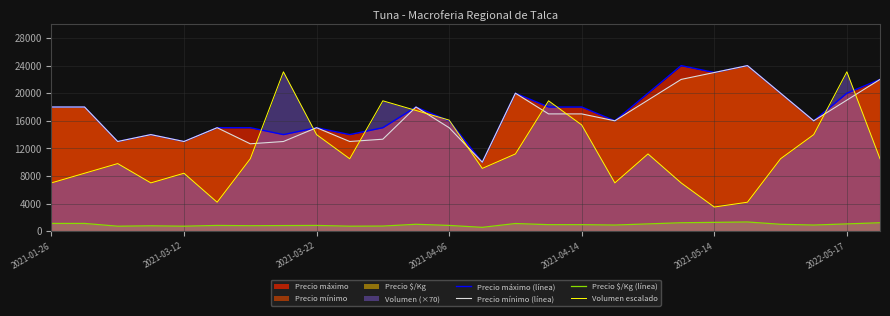

How many lines are shown in the chart?

4